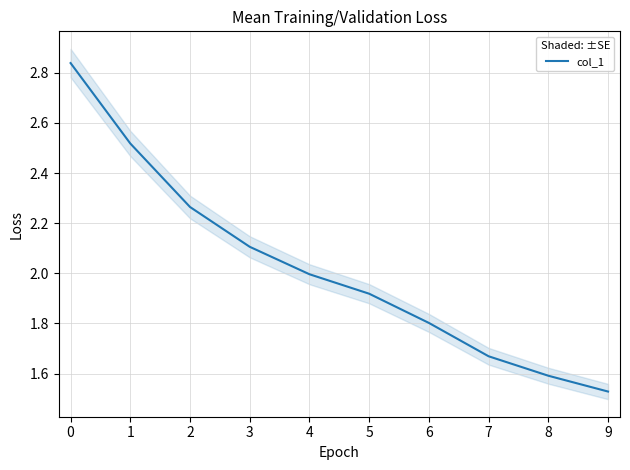

What is the value of the 4th point from the left?

2.1